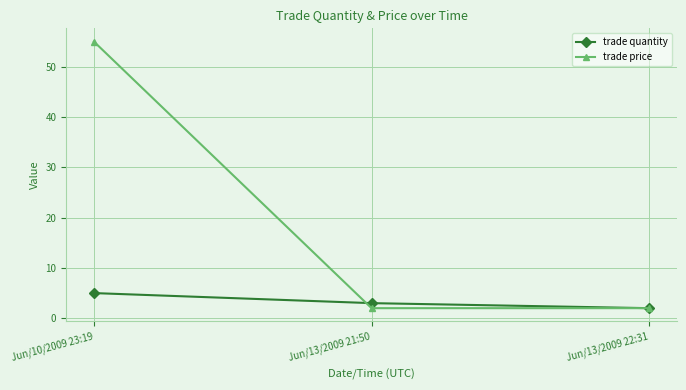

What is the approximate value of trade quantity at Jun/13/2009 21:50?

3